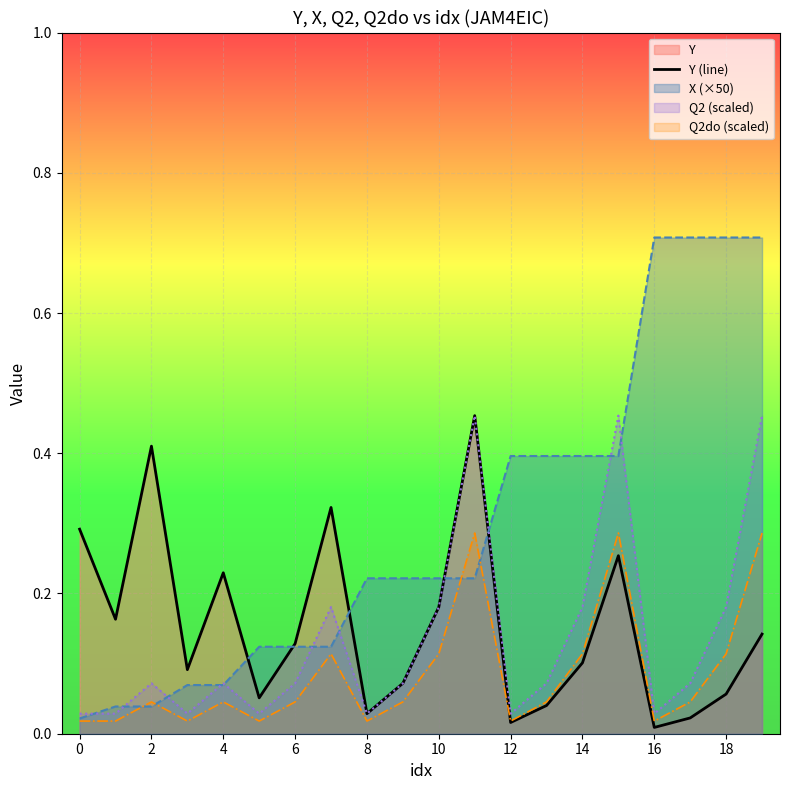

At which category does the chart reach its minimum across all series?

16